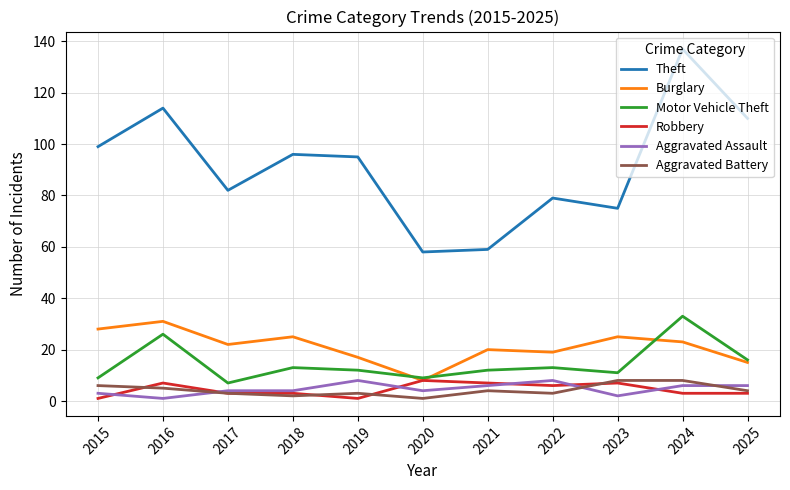

True or false: Motor Vehicle Theft and Aggravated Assault intersect in this chart.

False